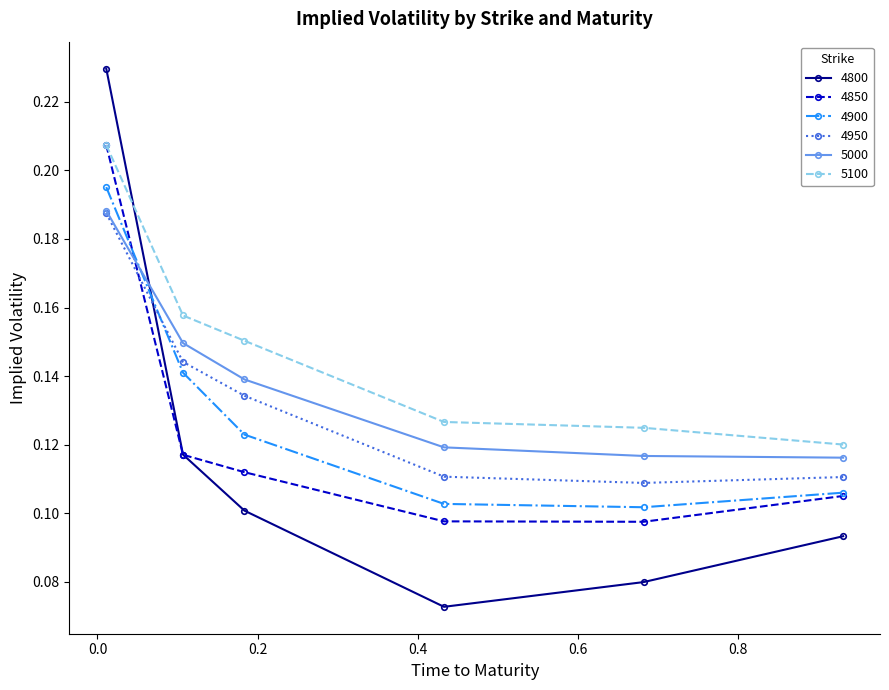

At how many categories does at least one series exceed 0?

6